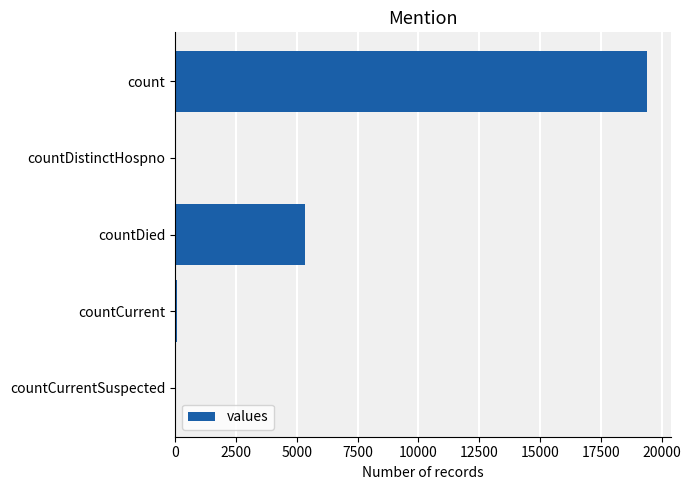

Where is the data nearest to the value 9710?

countDied